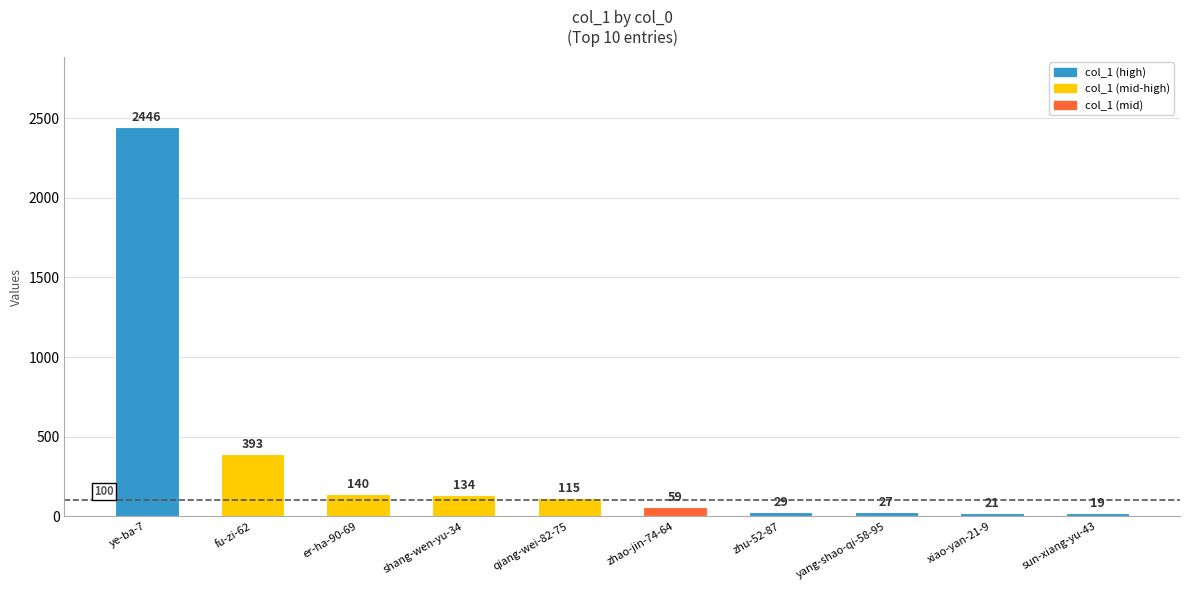

What is the value of the 6th bar from the left?

59